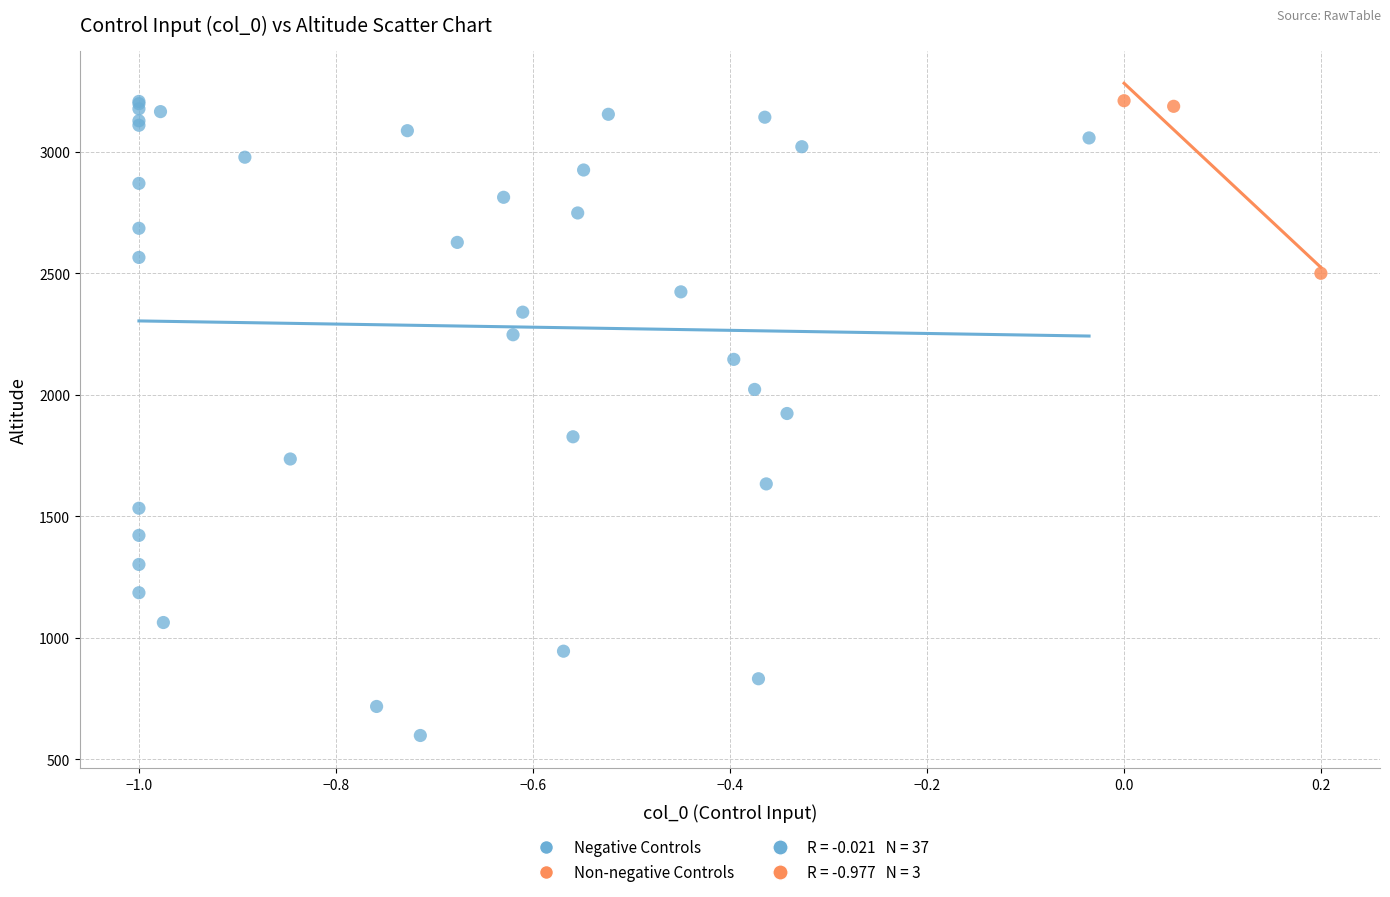

Which series has the largest Y range (max minus min)?

Negative Controls